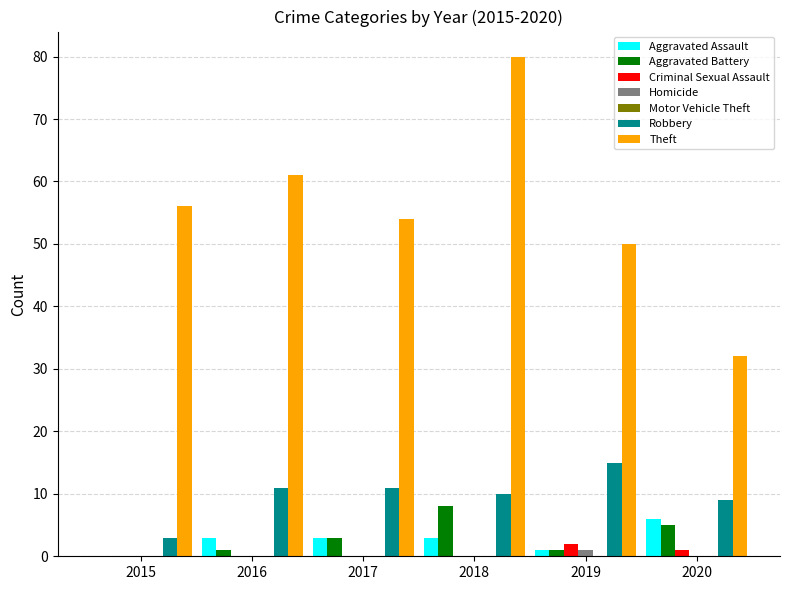

Between 2019 and 2020, which series saw the biggest shift?

Theft